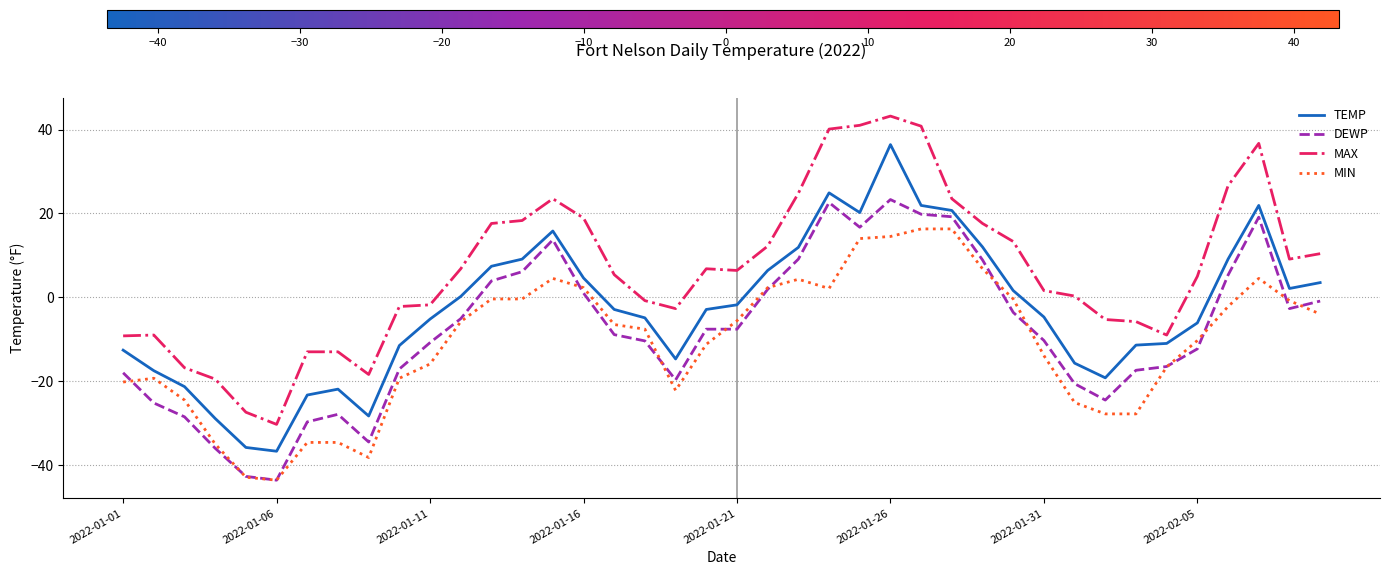

Rank the series by their maximum value, from highest to lowest.

MAX, TEMP, DEWP, MIN